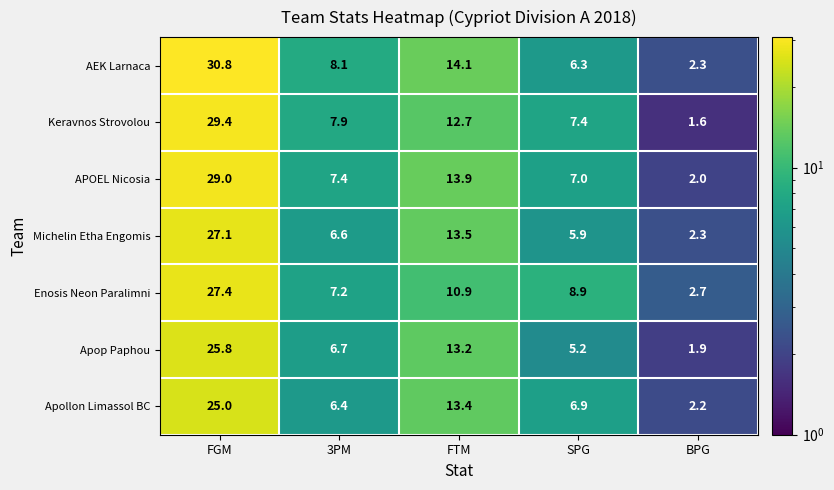

Which label corresponds to the largest value in the chart?

FGM